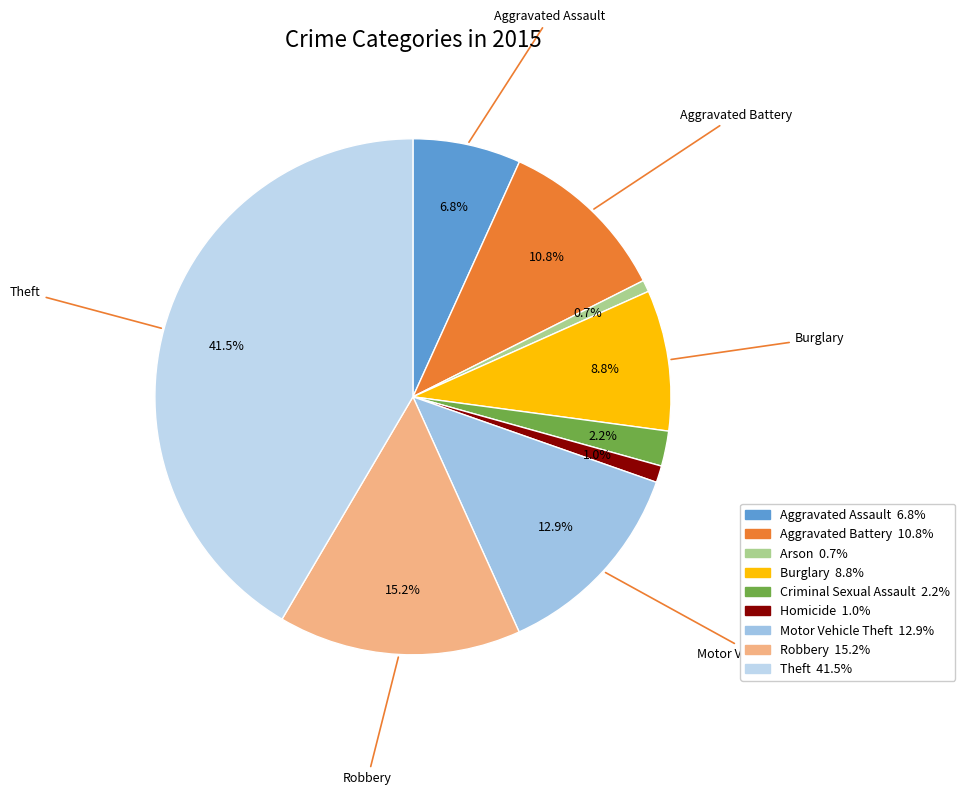

Is Criminal Sexual Assault the majority of the pie?

No